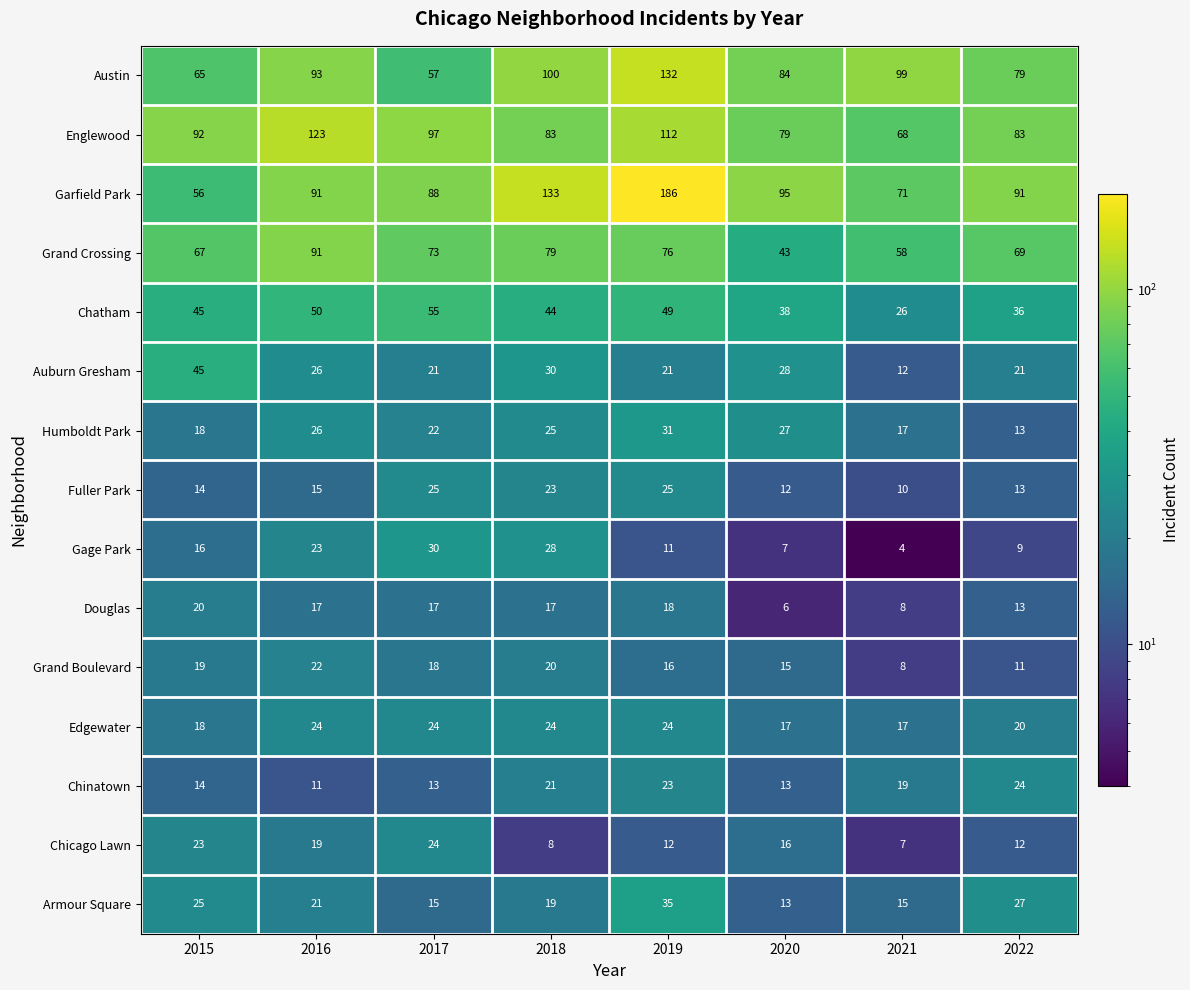

At 2018, list the series in order from largest to smallest.

Garfield Park, Austin, Englewood, Grand Crossing, Chatham, Auburn Gresham, Gage Park, Humboldt Park, Edgewater, Fuller Park, Chinatown, Grand Boulevard, Armour Square, Douglas, Chicago Lawn